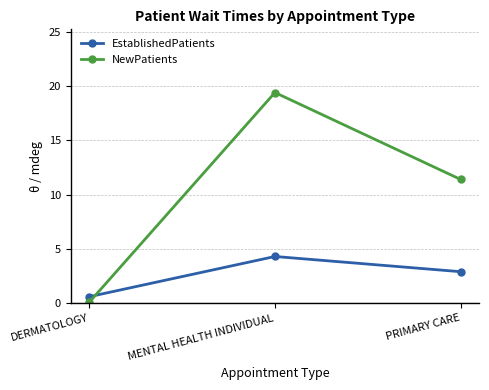

At PRIMARY CARE, list the series in order from smallest to largest.

EstablishedPatients, NewPatients